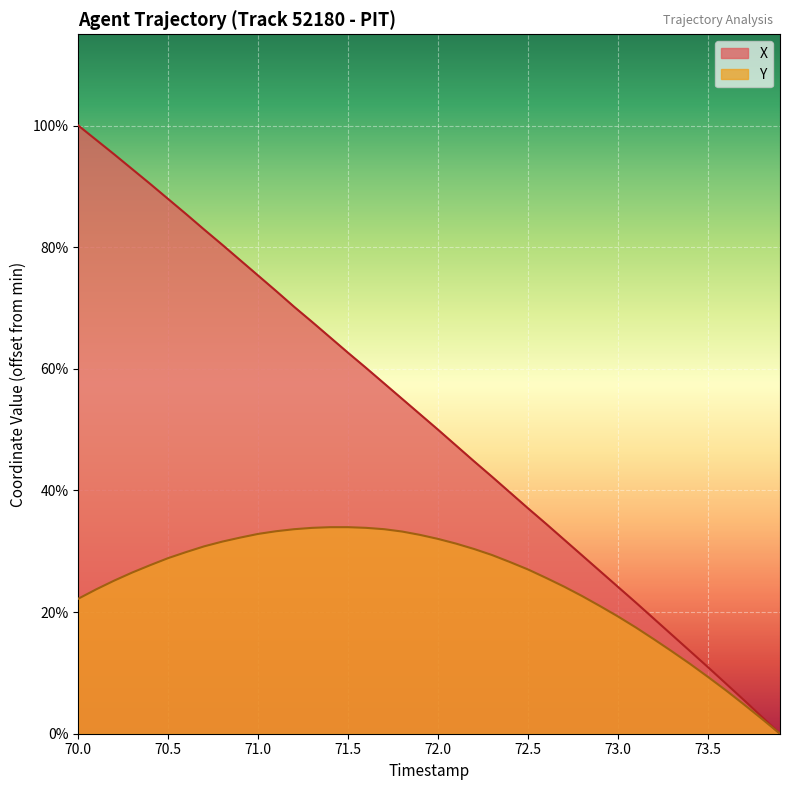

What are all the series names shown in the legend?

X, Y